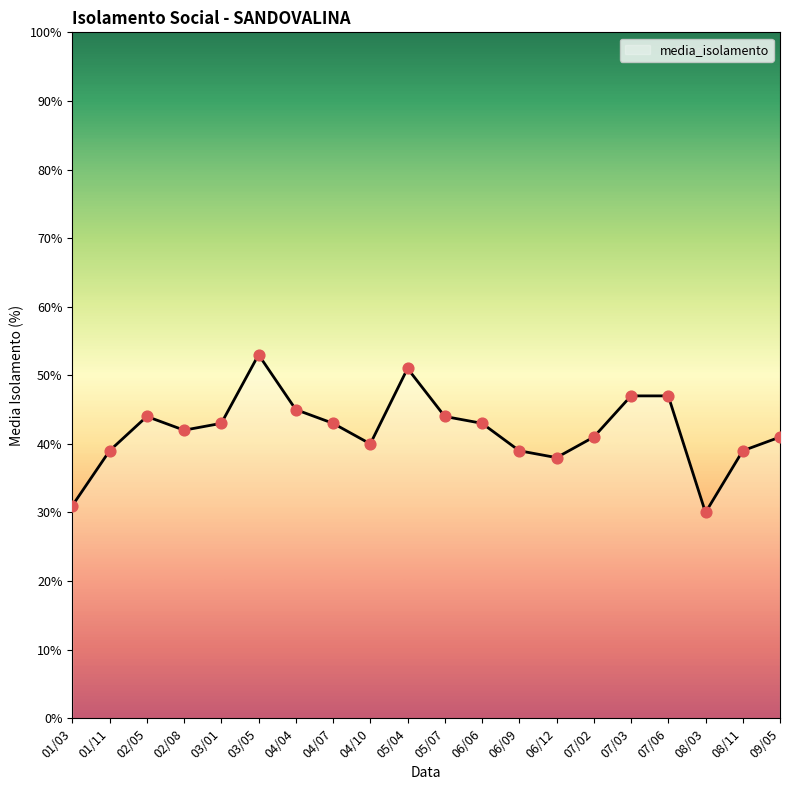

What is the change in value from 02/05 to 07/02?

-3